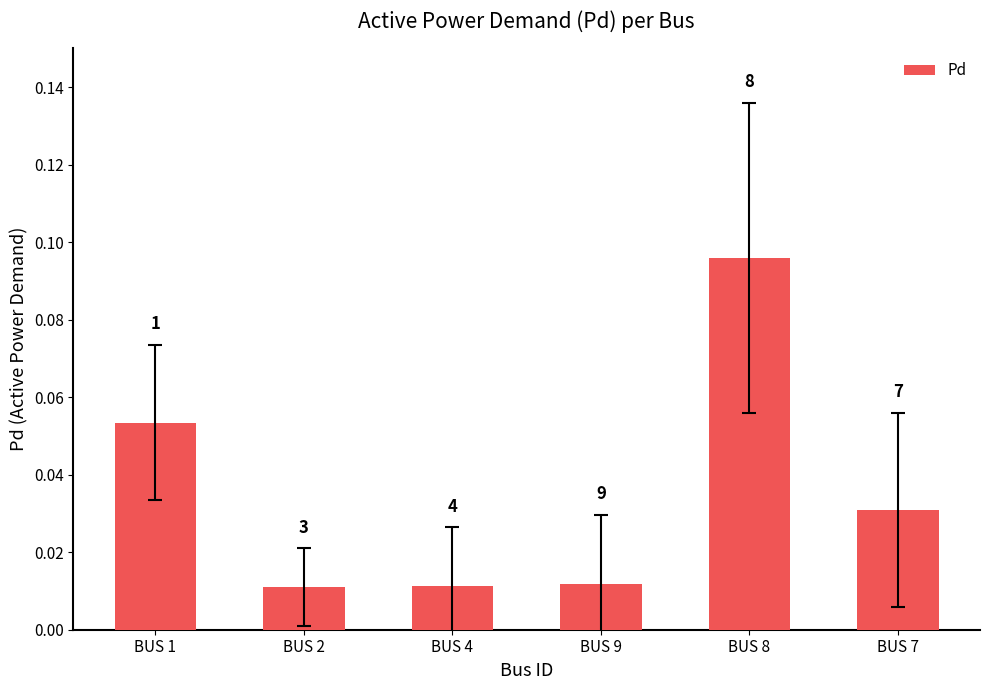

True or false: the data shows 0.0 at BUS 7.

True